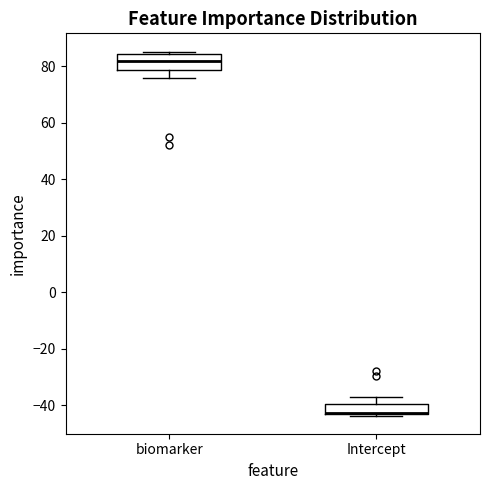

Reading left to right, read every box against the y-axis: the position of its median line, the range the box covers, and the ends of its whiskers. The values are not printed on the chart, so give them approximately, as read against the axis.

biomarker: median 82, box 78 to 84, whiskers 76 to 86
Intercept: median -42 (drawn on the box's lower edge), box -44 to -40, whiskers -44 (just below the box's lower edge) to -38